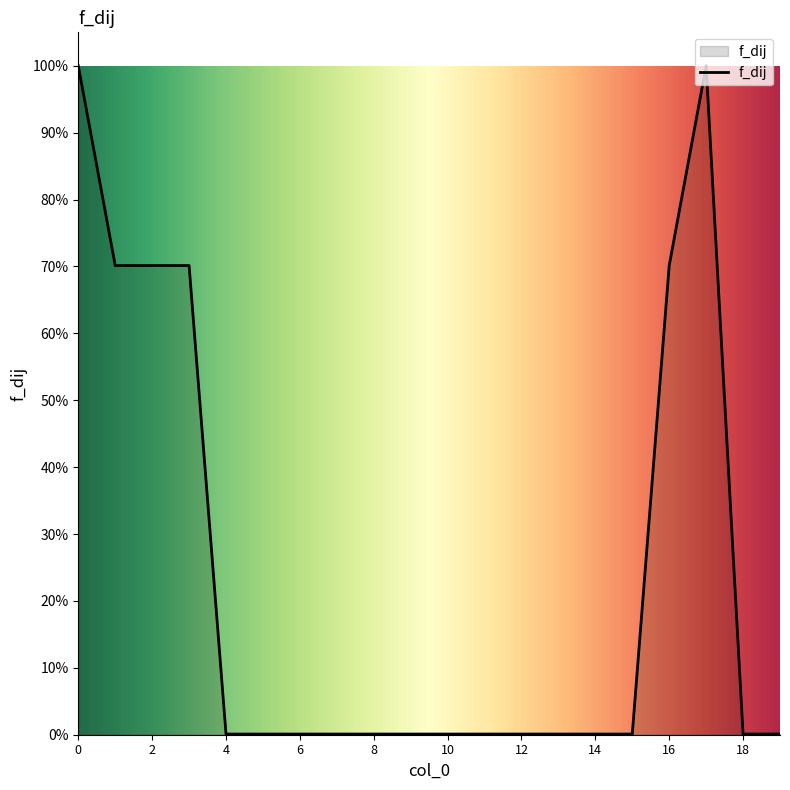

Reading left to right, what are all the values shown in this chart?

0=1.0	1=0.7	2=0.7	3=0.7	4=0.0	5=0.0	6=0.0	7=0.0	8=0.0	9=0.0	10=0.0	11=0.0	12=0.0	13=0.0	14=0.0	15=0.0	16=0.7	17=1.0	18=0.0	19=0.0